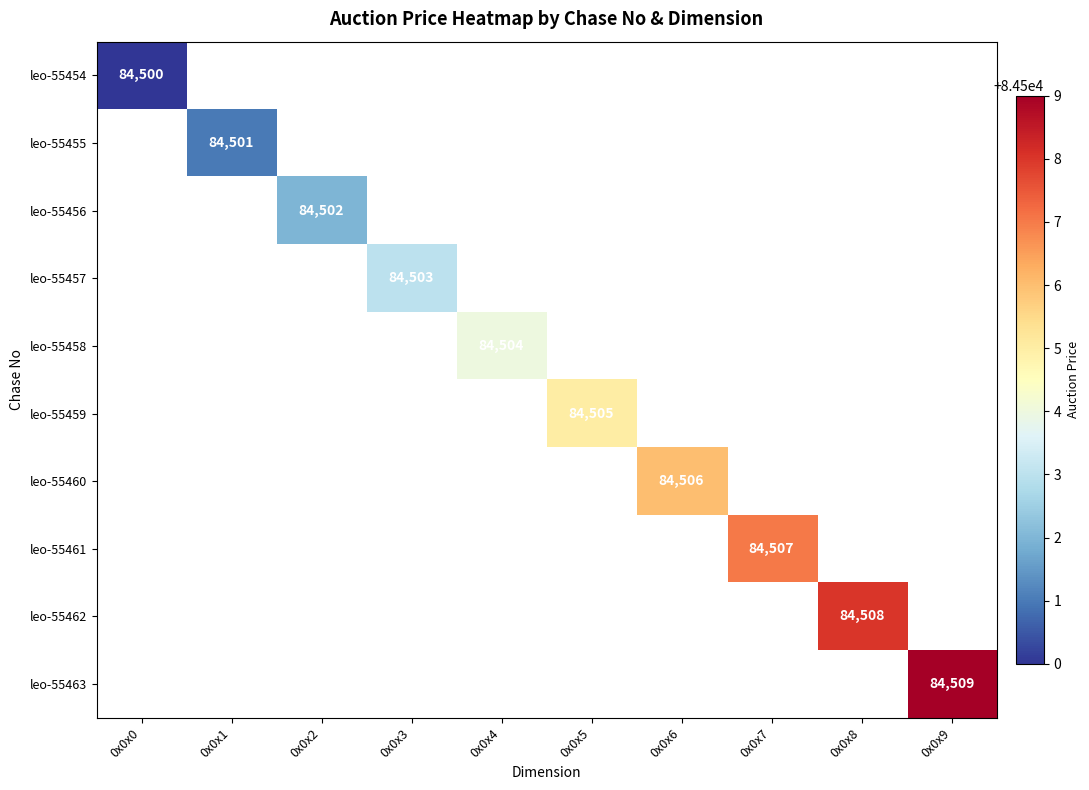

The leo-55459 series shows 53673 at 0x0x6. True or false?

False